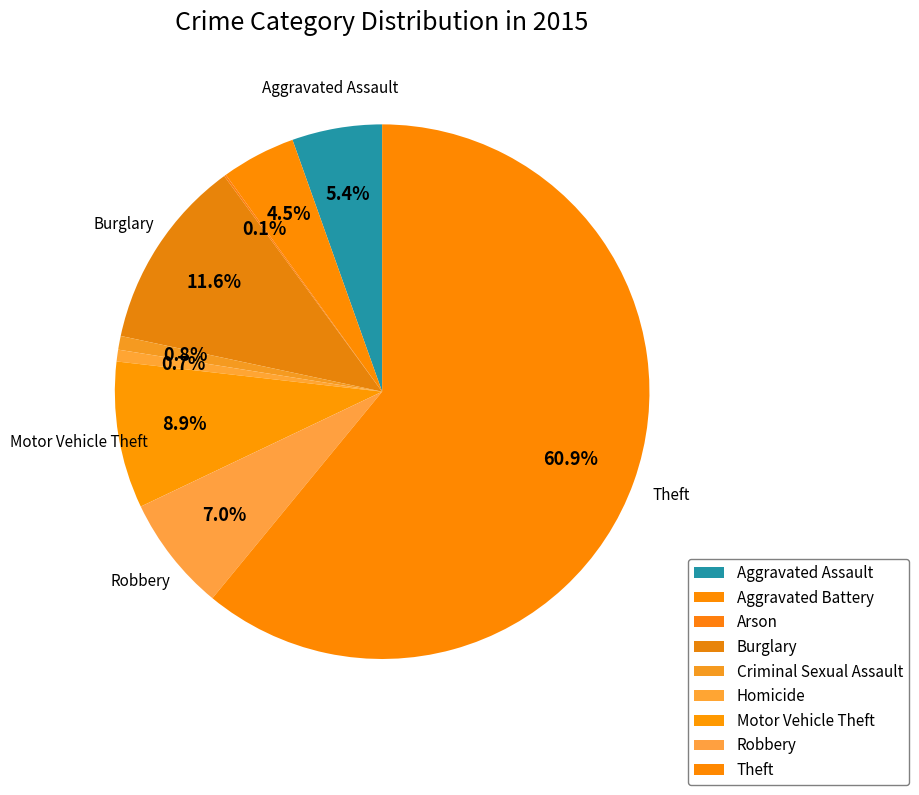

Does Theft account for over 50% of the chart?

Yes